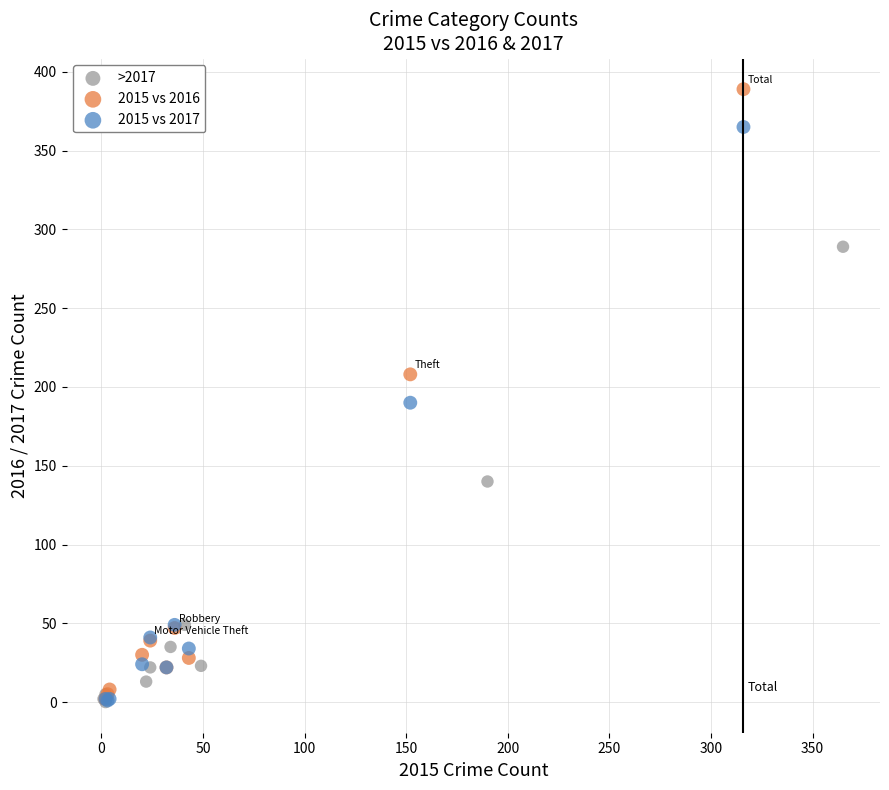

Which series has the largest Y range (max minus min)?

2015 vs 2016